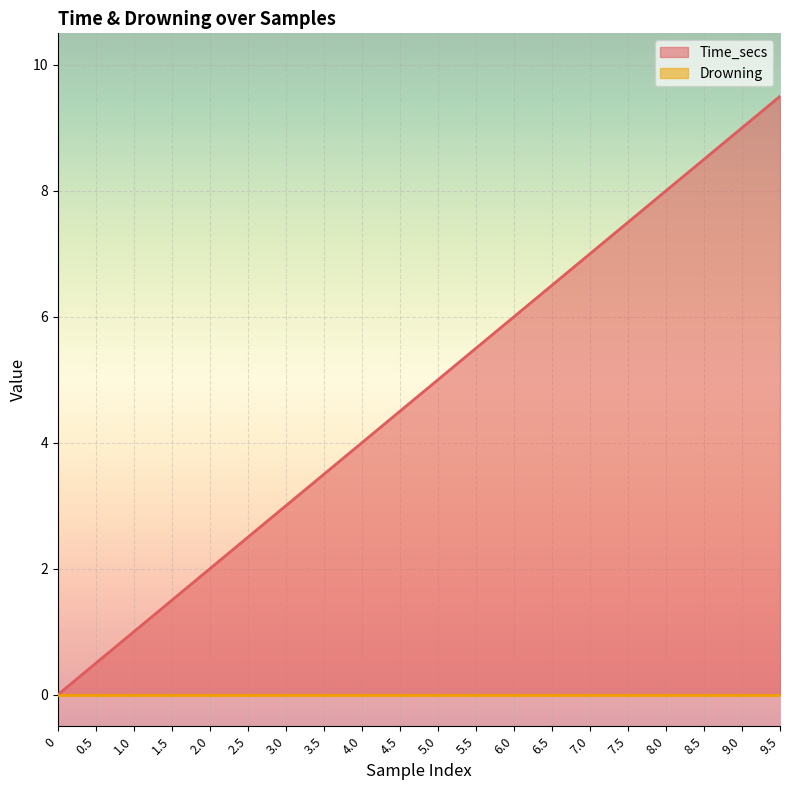

Reading right to left, what are all the values shown in this chart?

9.5	9.0	8.5	8.0	7.5	7.0	6.5	6.0	5.5	5.0	4.5	4.0	3.5	3.0	2.5	2.0	1.5	1.0	0.5	0.0